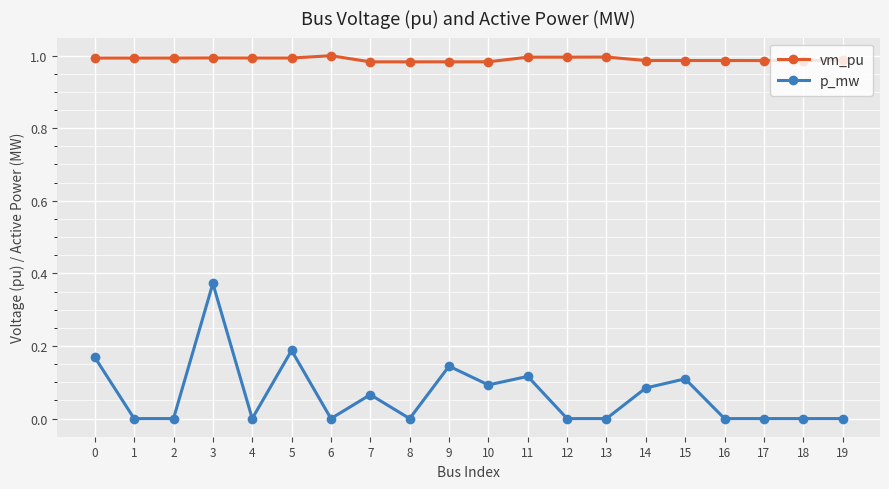

What is the sum of all vm_pu values?

19.8